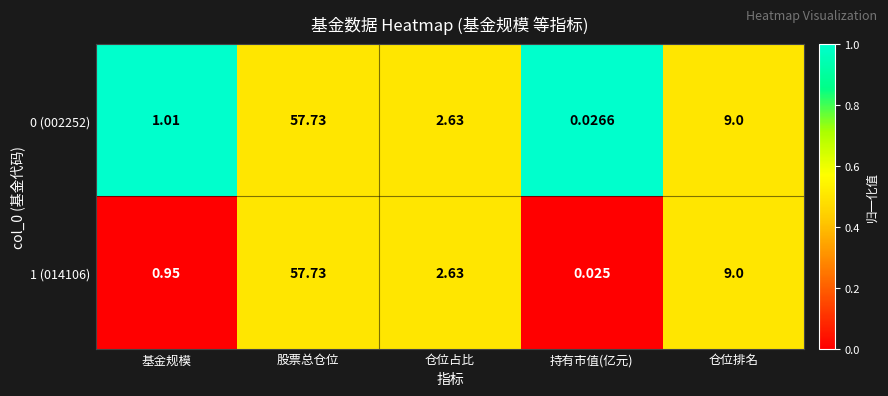

Rank the categories by 1 (014106) value from highest to lowest.

股票总仓位, 仓位排名, 仓位占比, 基金规模, 持有市值(亿元)